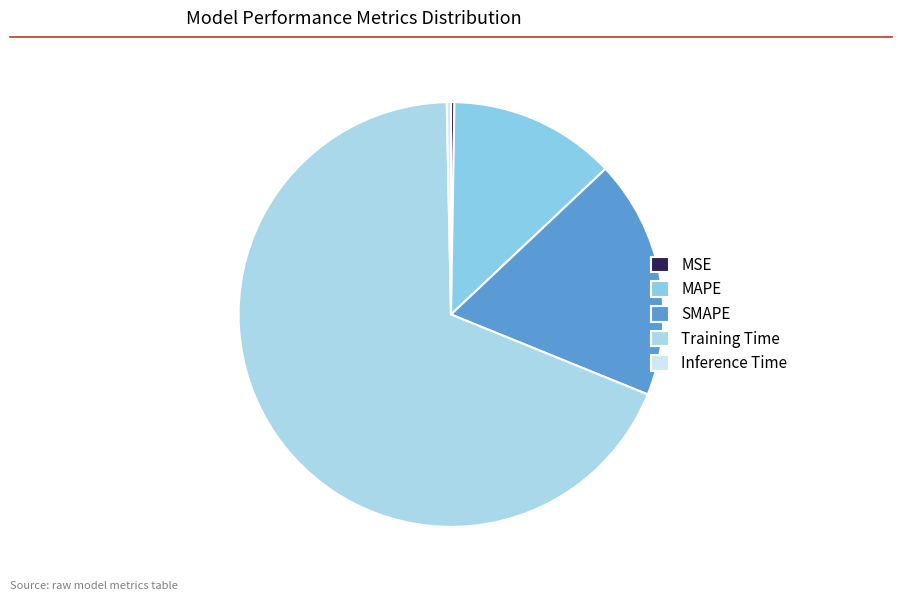

Count the number of slices in the pie.

5